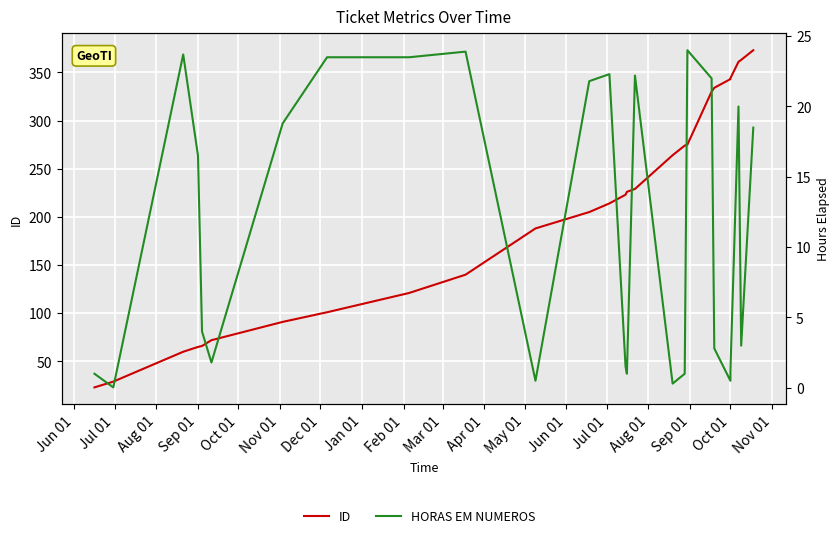

Where does the HORAS EM NUMEROS series first go above 16?

Aug 01